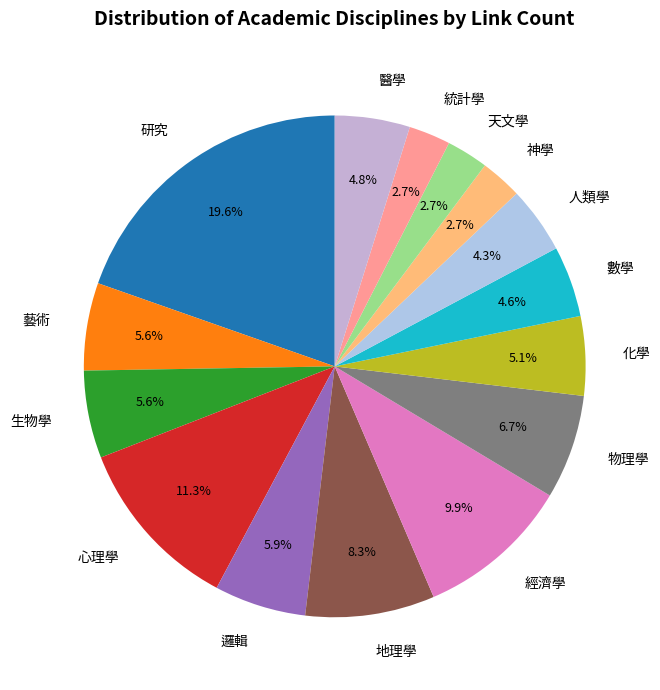

Approximately how many times larger is the value at 天文學 compared to 研究?

0.1